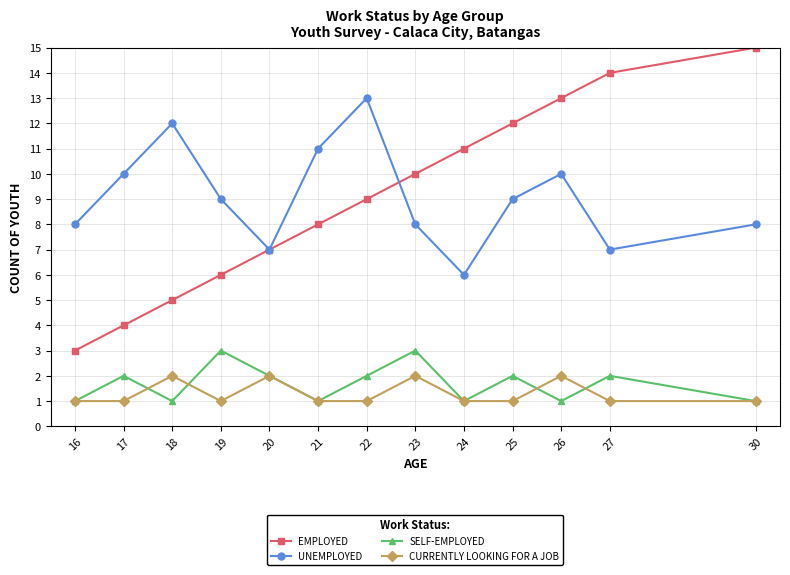

Which label corresponds to the largest value in the chart?

30